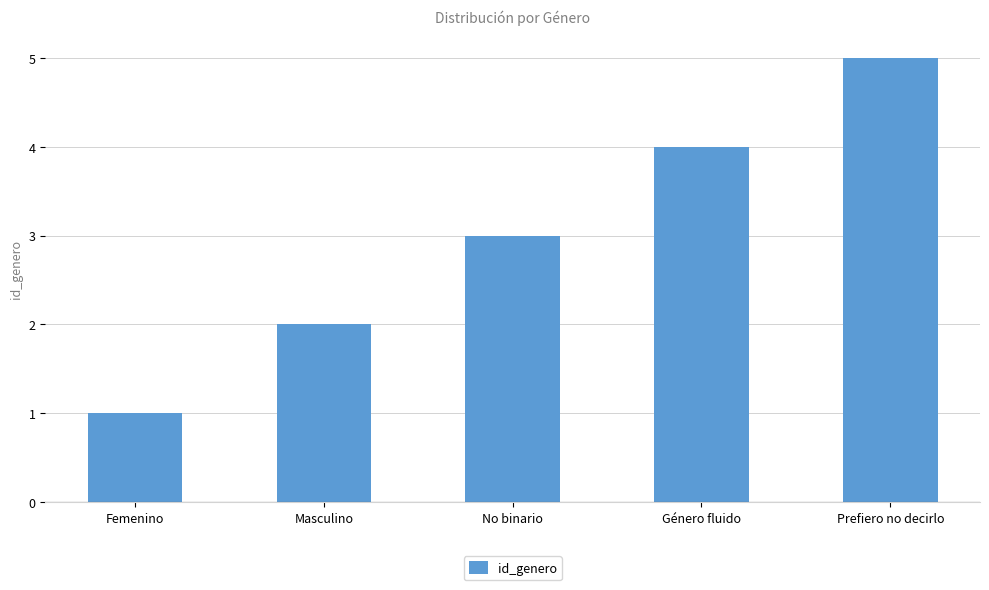

What is the ratio of the value at Masculino to the value at No binario?

0.7